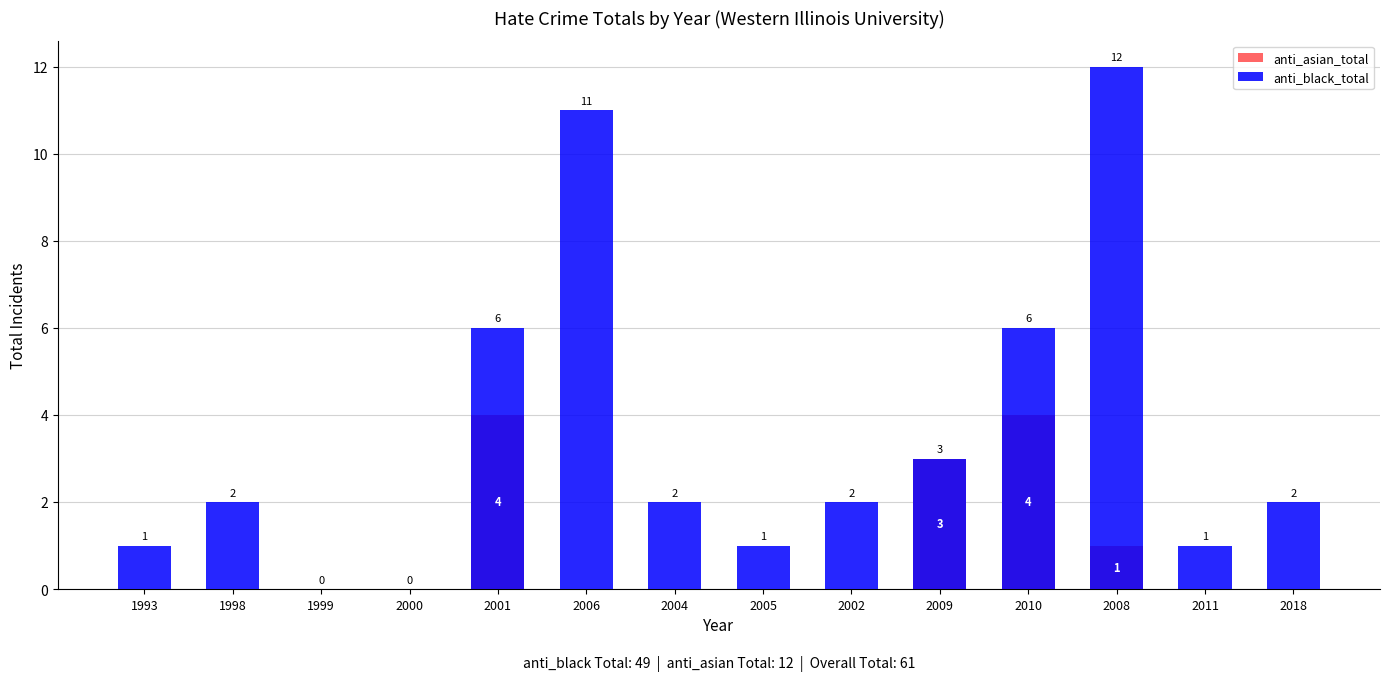

What is the spread (max minus min) of values at 2010?

2